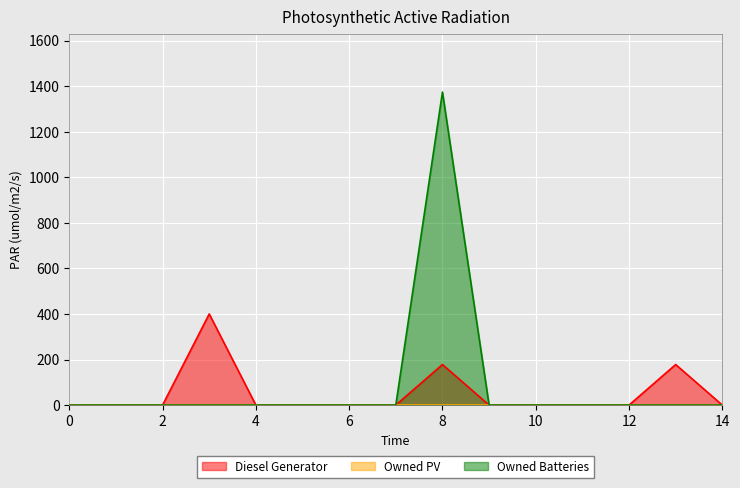

How many lines are shown in the chart?

3